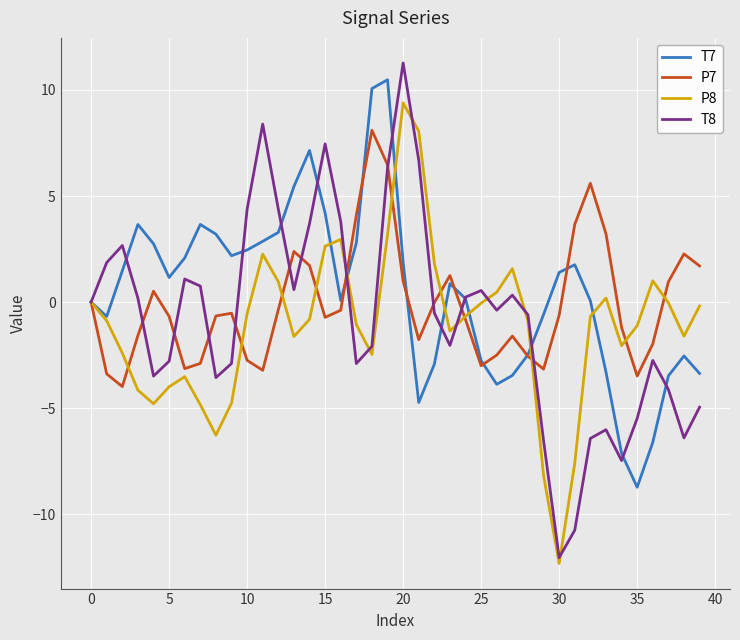

How many interior local valleys does the P7 series have?

8